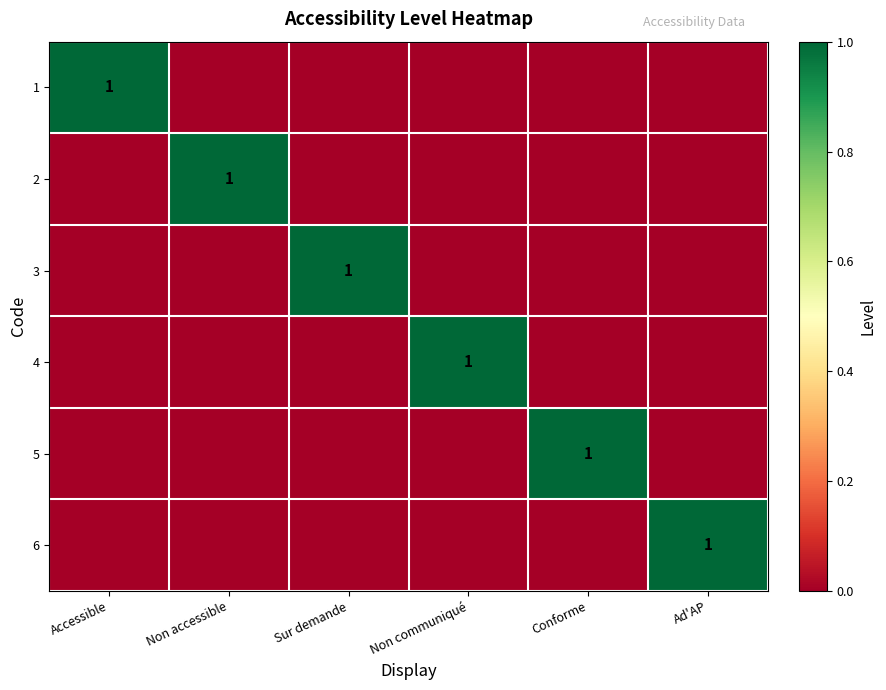

Is it true that 4 equals 2 at Non communiqué?

False